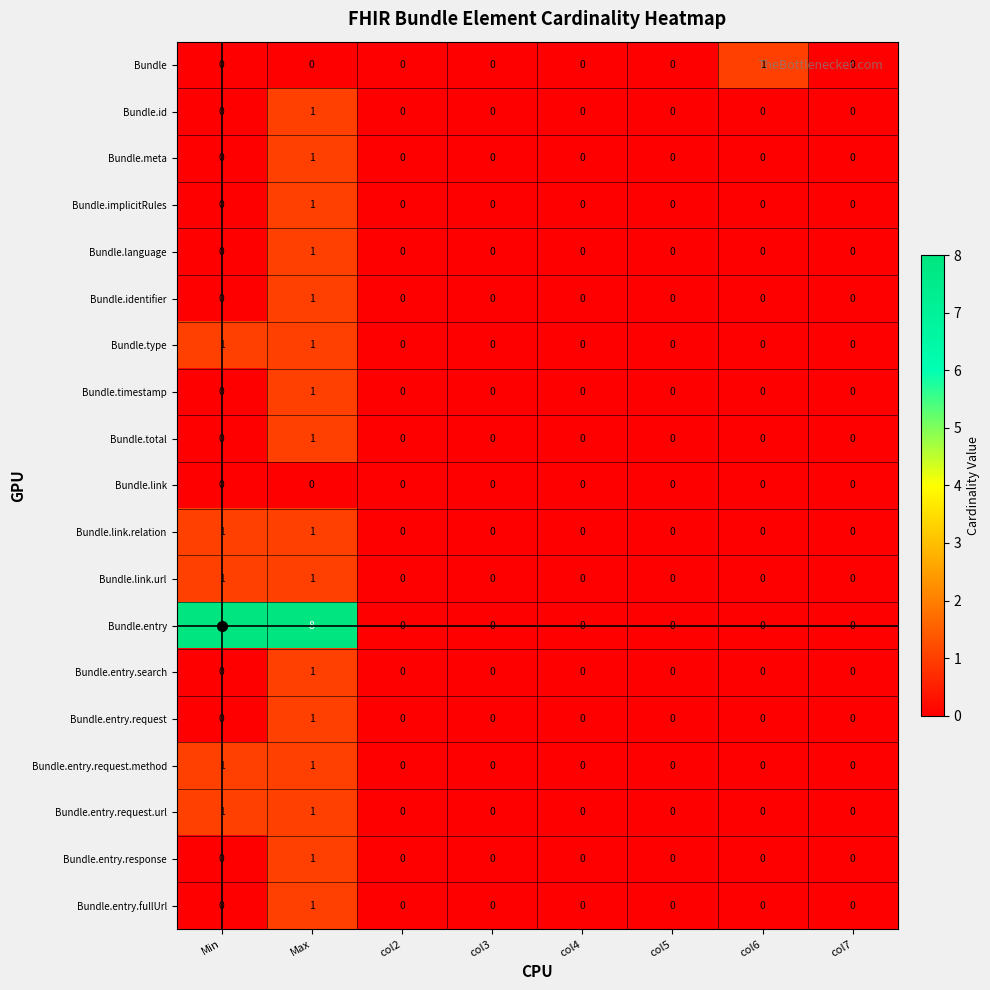

Which series has the widest spread of values?

Bundle.entry